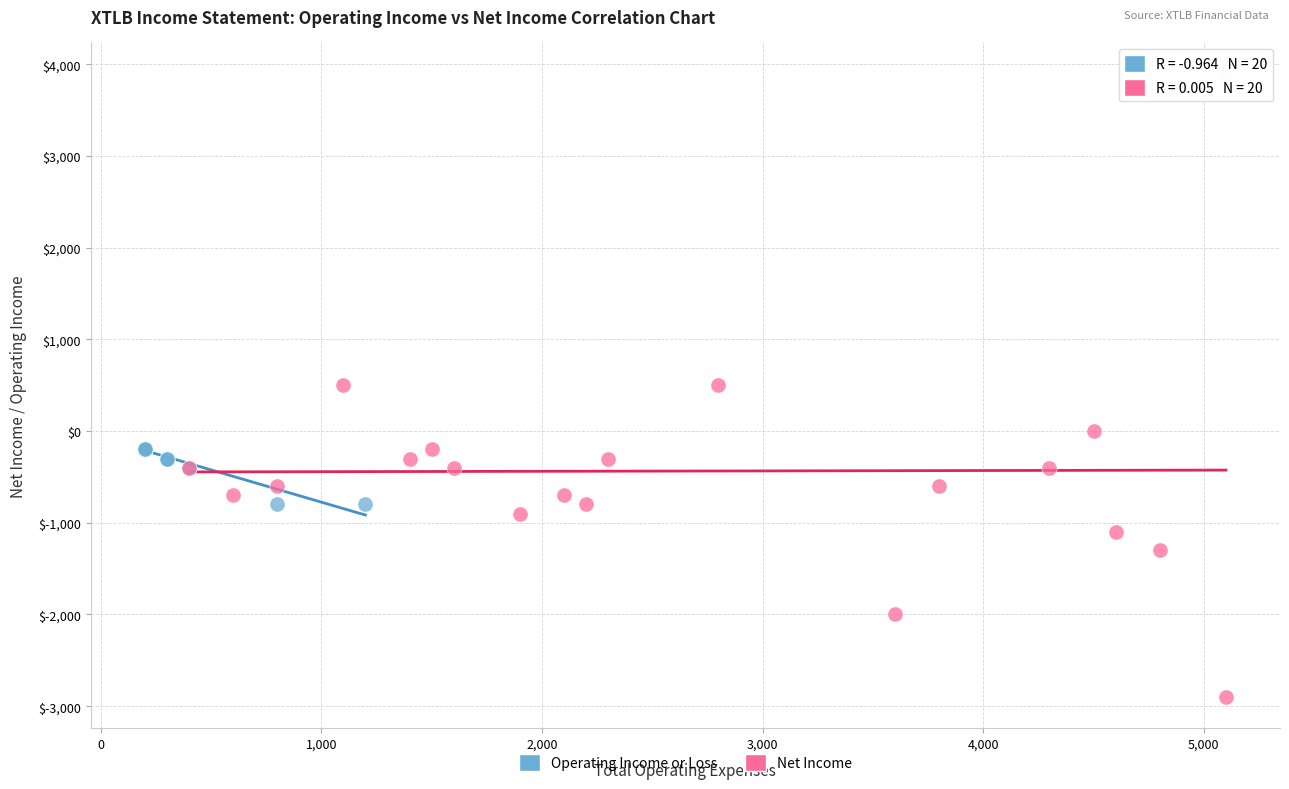

Which series contains the lowest Y value?

Net Income